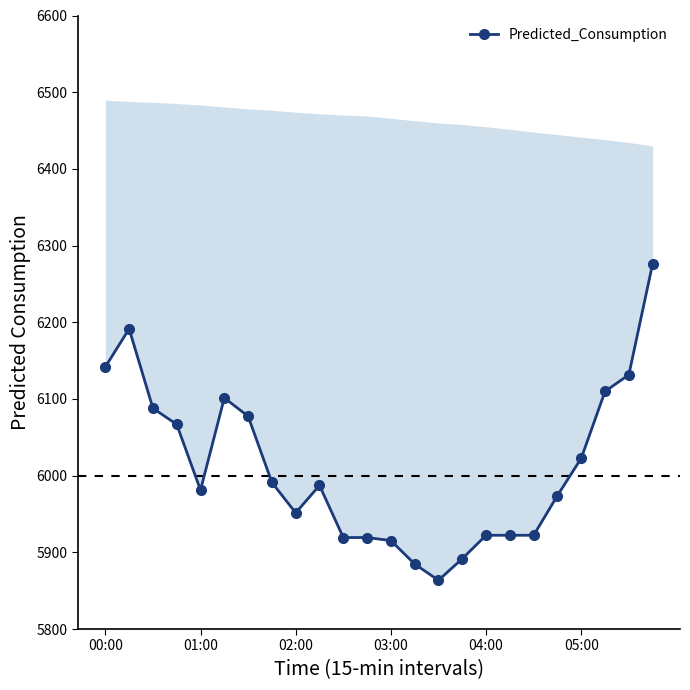

Reading left to right, what are all the values shown in this chart?

6141.8	6191.5	6087.9	6066.8	5981.2	6101.3	6077.5	5991.1	5951.5	5987.3	5919.3	5919.3	5915.3	5884.8	5863.5	5891.7	5922.3	5922.3	5922.3	5974.1	6022.7	6109.8	6131.5	6276.4